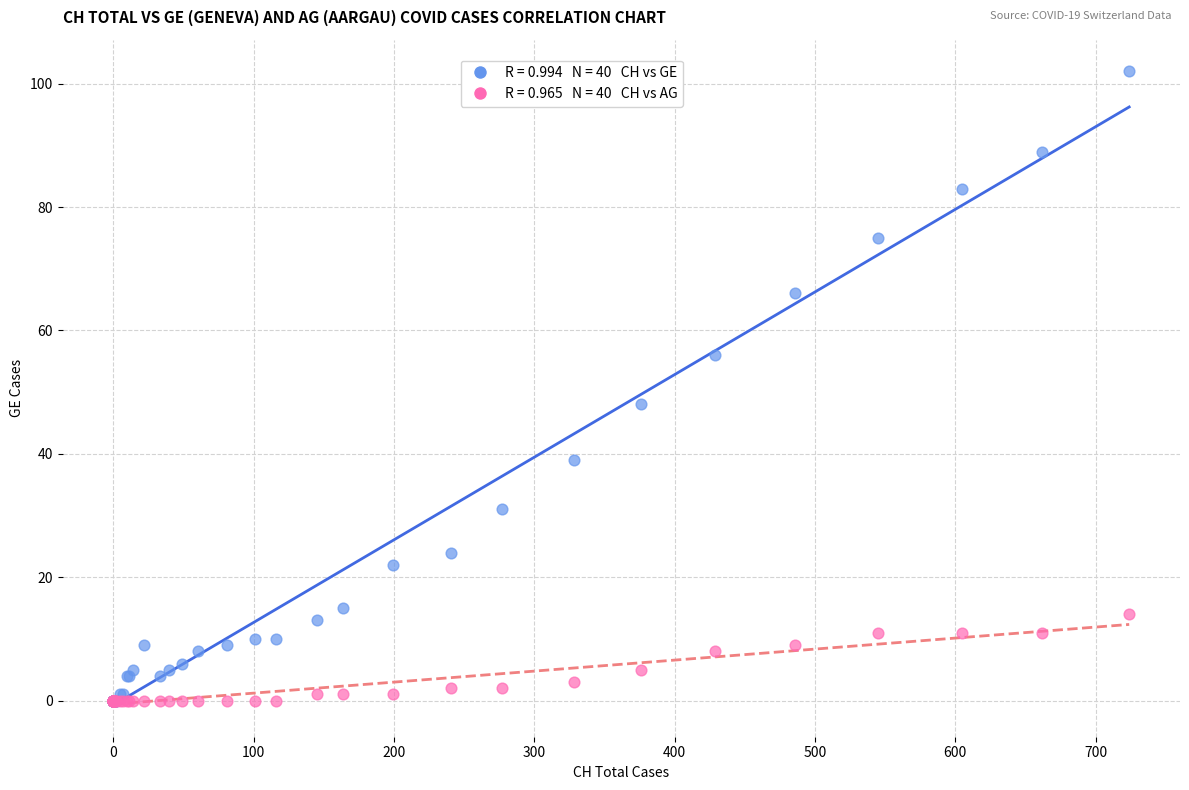

Across all series, what Y value is closest to 51?

48